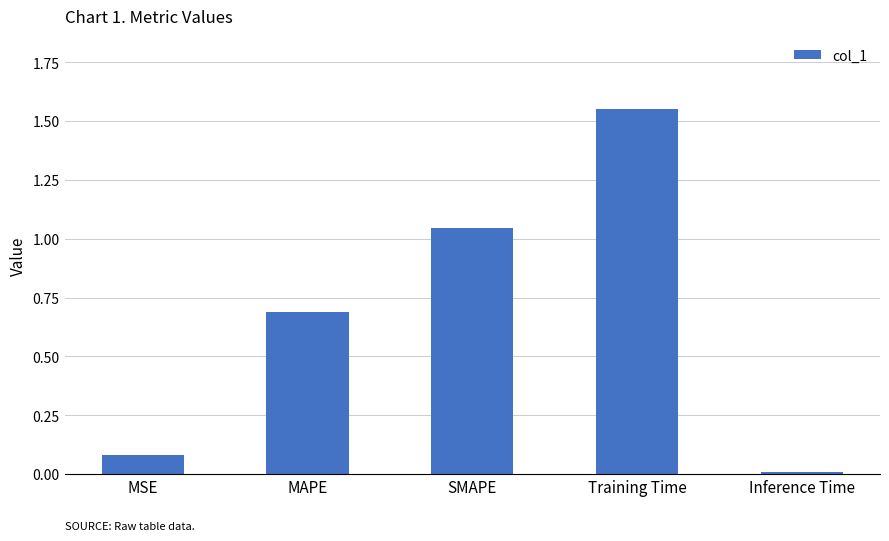

What position from the right is Training Time?

2